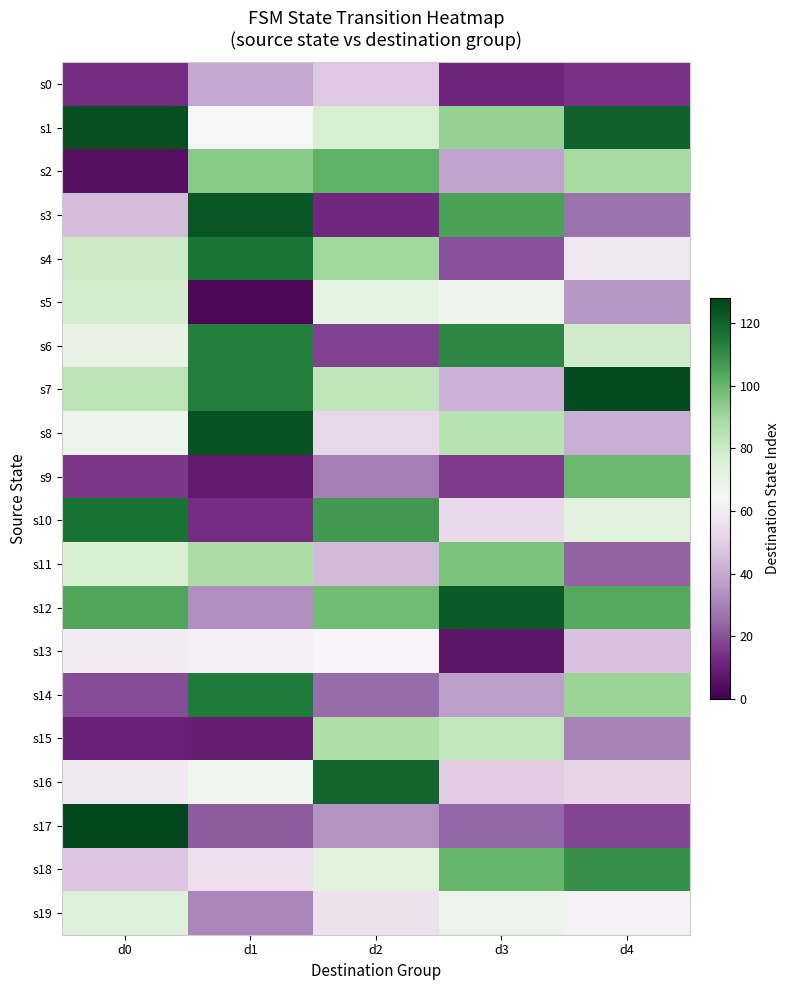

Reading right to left, transcribe all the data shown in this chart.

s0: d4=14	d3=11	d2=48	d1=39	d0=13
s1: d4=120	d3=92	d2=77	d1=64	d0=125
s2: d4=89	d3=38	d2=101	d1=94	d0=5
s3: d4=26	d3=105	d2=12	d1=123	d0=45
s4: d4=58	d3=20	d2=90	d1=115	d0=80
s5: d4=35	d3=67	d2=71	d1=3	d0=78
s6: d4=79	d3=111	d2=17	d1=113	d0=70
s7: d4=126	d3=42	d2=83	d1=113	d0=84
s8: d4=41	d3=85	d2=52	d1=124	d0=68
s9: d4=99	d3=16	d2=29	d1=8	d0=15
s10: d4=72	d3=53	d2=107	d1=13	d0=116
s11: d4=23	d3=96	d2=44	d1=88	d0=76
s12: d4=103	d3=122	d2=98	d1=33	d0=104
s13: d4=46	d3=7	d2=63	d1=61	d0=60
s14: d4=91	d3=37	d2=25	d1=114	d0=19
s15: d4=30	d3=82	d2=87	d1=9	d0=10
s16: d4=51	d3=49	d2=119	d1=66	d0=59
s17: d4=18	d3=24	d2=34	d1=22	d0=127
s18: d4=109	d3=100	d2=73	d1=55	d0=47
s19: d4=62	d3=69	d2=56	d1=31	d0=74